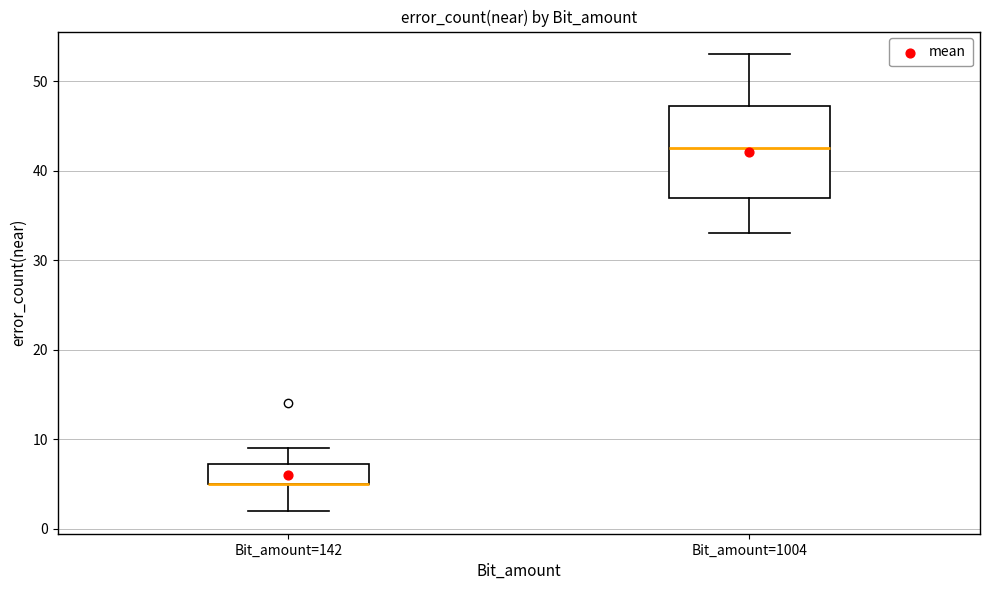

Reading left to right, read every box against the y-axis: the position of its median line, the range the box covers, and the ends of its whiskers. The values are not printed on the chart, so give them approximately, as read against the axis.

Bit_amount=142: median 5 (drawn on the box's lower edge), box 5 to 7, whiskers 2 to 9
Bit_amount=1004: median 43, box 37 to 47, whiskers 33 to 53